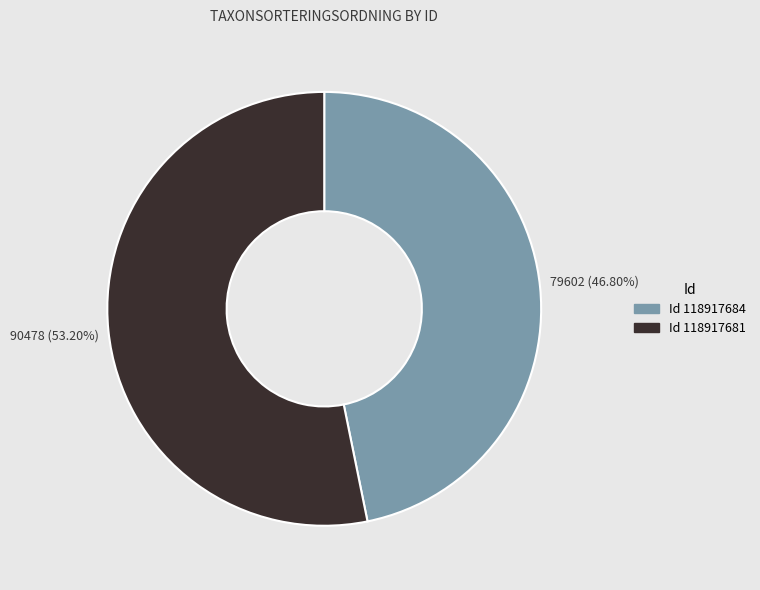

Is there any slice that represents more than half of the pie?

Yes